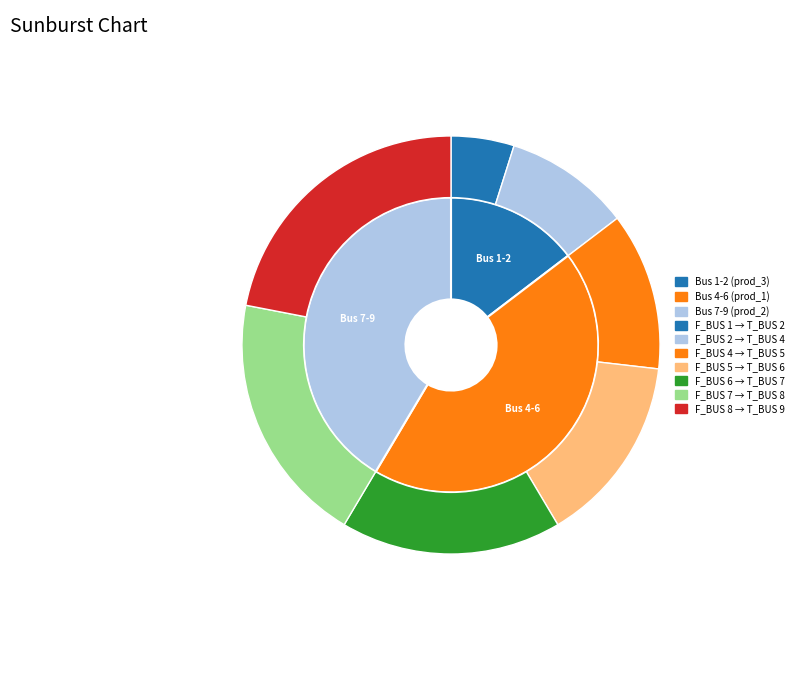

True or false: 2 accounts for 18% of the total.

False